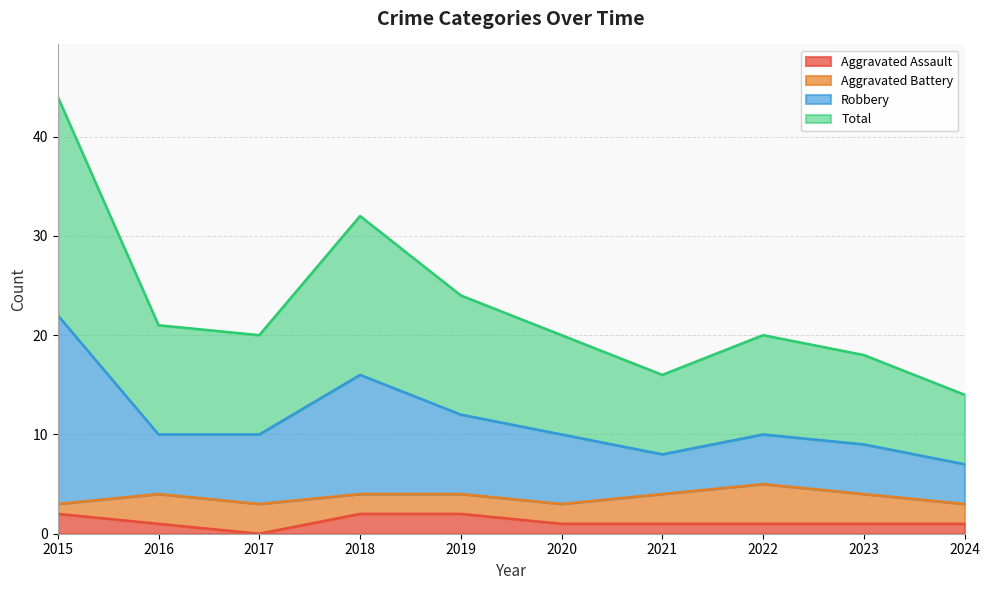

True or false: Aggravated Assault has a value of 1 at 2020.

True